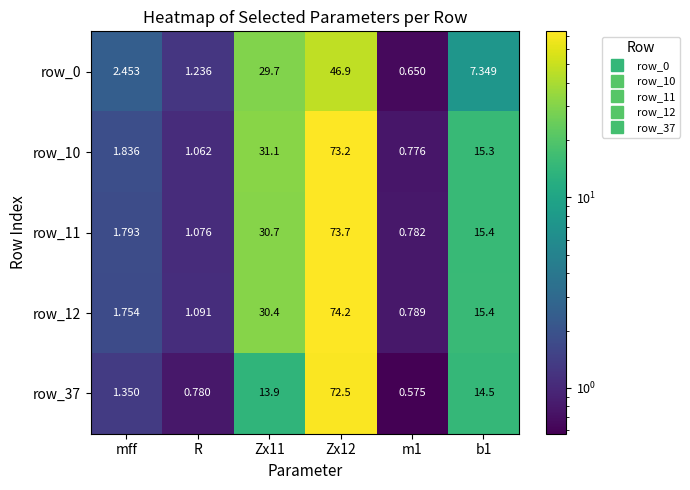

Is the value of row_11 at Zx12 greater than the value of row_10 at Zx11?

Yes